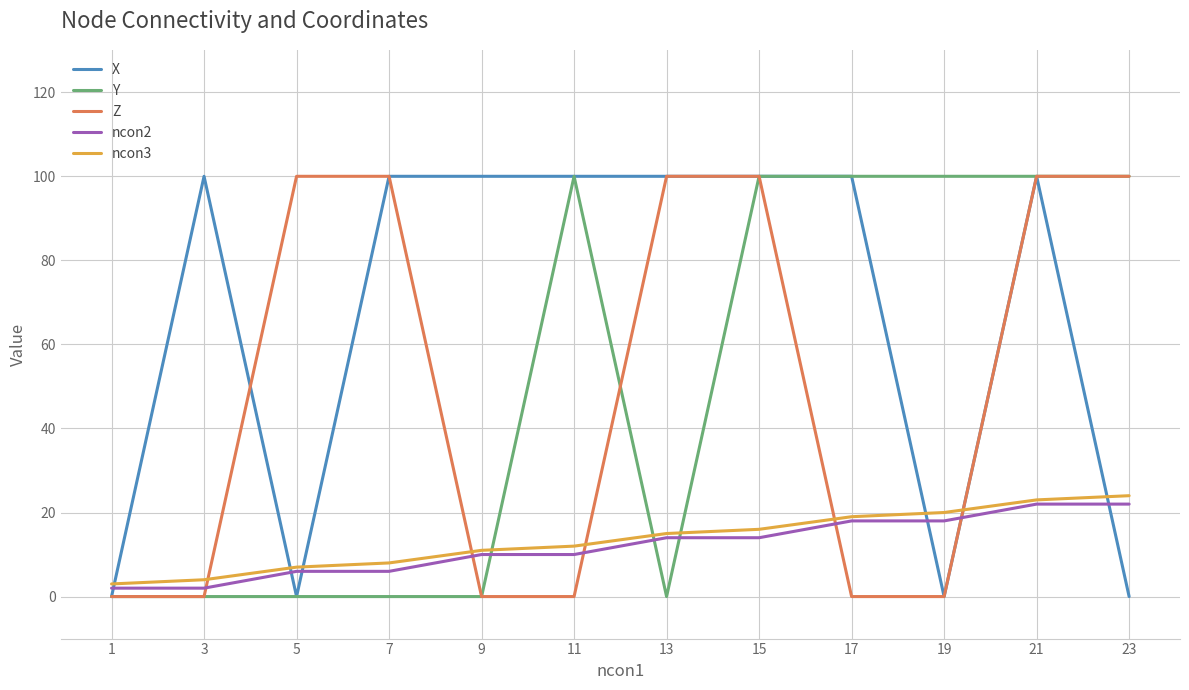

The value of Y at 11 is 168. True or false?

False